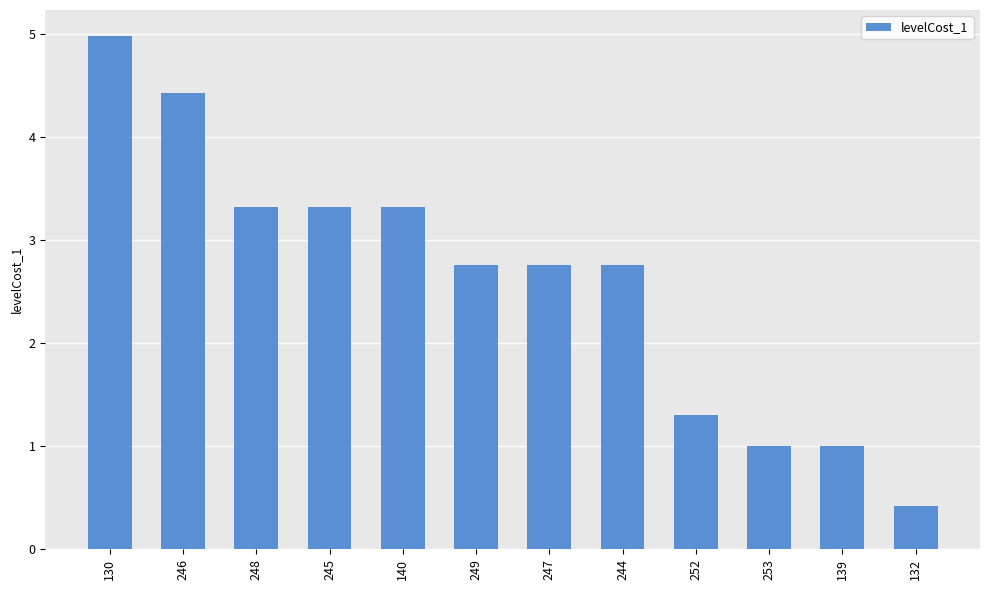

The value at 244 is 2.8. True or false?

True